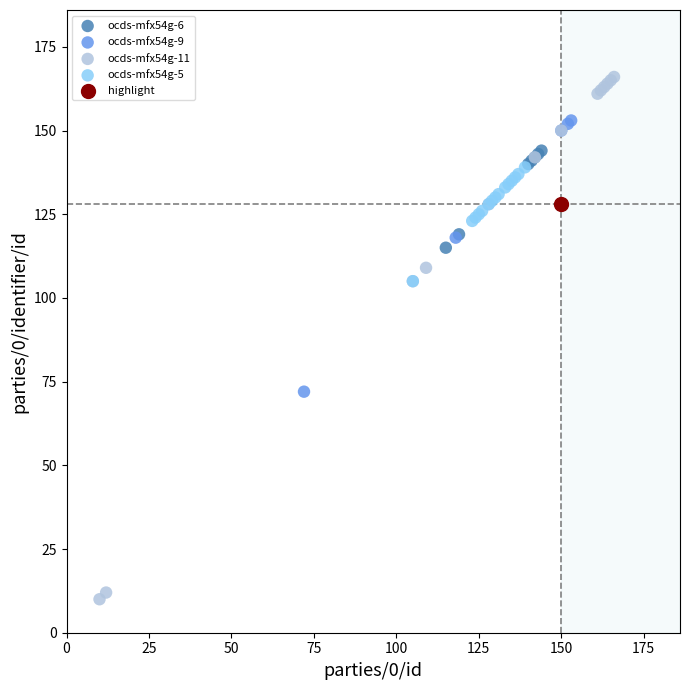

What are all the series names shown in the legend?

ocds-mfx54g-6, ocds-mfx54g-9, ocds-mfx54g-11, ocds-mfx54g-5, highlight